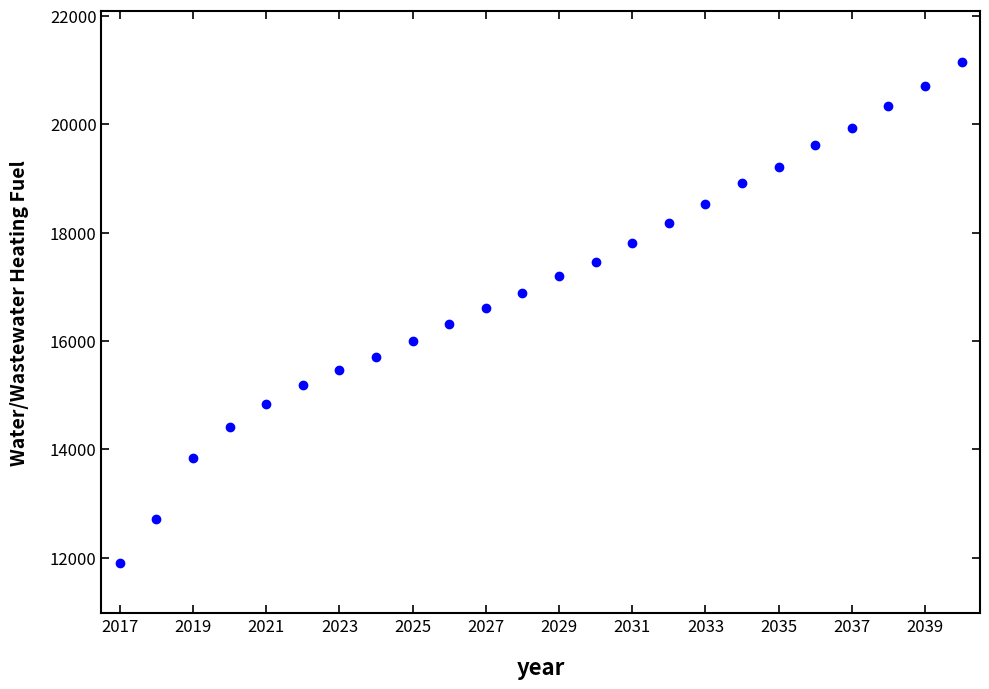

What is the range of X values (max minus min)?

23.0